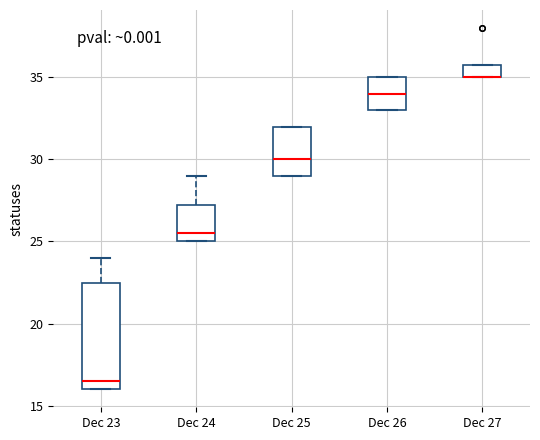

Reading left to right, read every box against the y-axis: the position of its median line, the range the box covers, and the ends of its whiskers. The values are not printed on the chart, so give them approximately, as read against the axis.

Dec 23: median 16.5, box 16.0 to 22.5, whiskers 16.0 to 24.0
Dec 24: median 25.5, box 25.0 to 27.5, whiskers 25.0 to 29.0
Dec 25: median 30.0, box 29.0 to 32.0, whiskers 29.0 to 32.0
Dec 26: median 34.0, box 33.0 to 35.0, whiskers 33.0 to 35.0
Dec 27: median 35.0 (drawn on the box's lower edge), box 35.0 to 36.0, whiskers 35.0 to 36.0